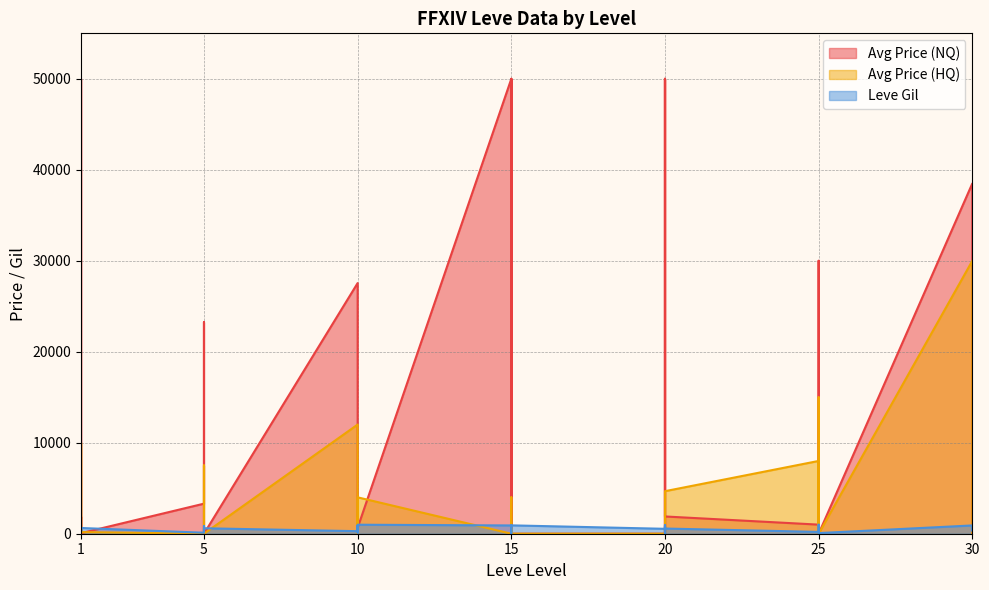

At which category is the sum across all series the highest?

30